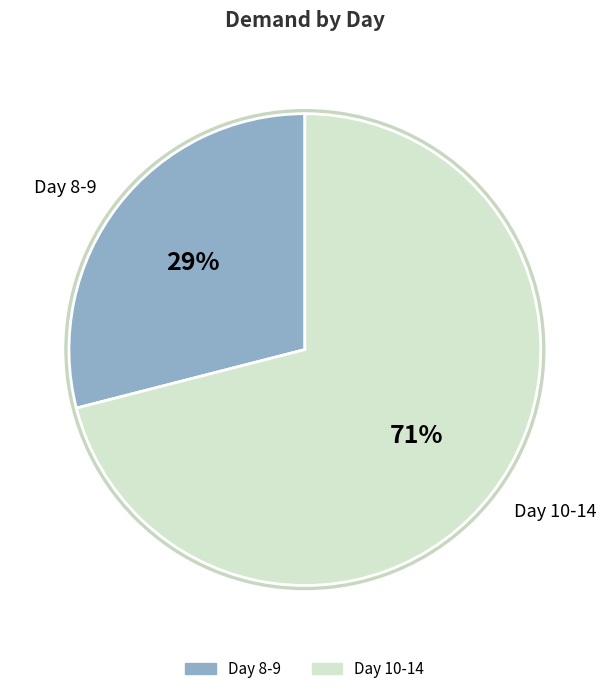

Is there a majority slice in this chart?

No